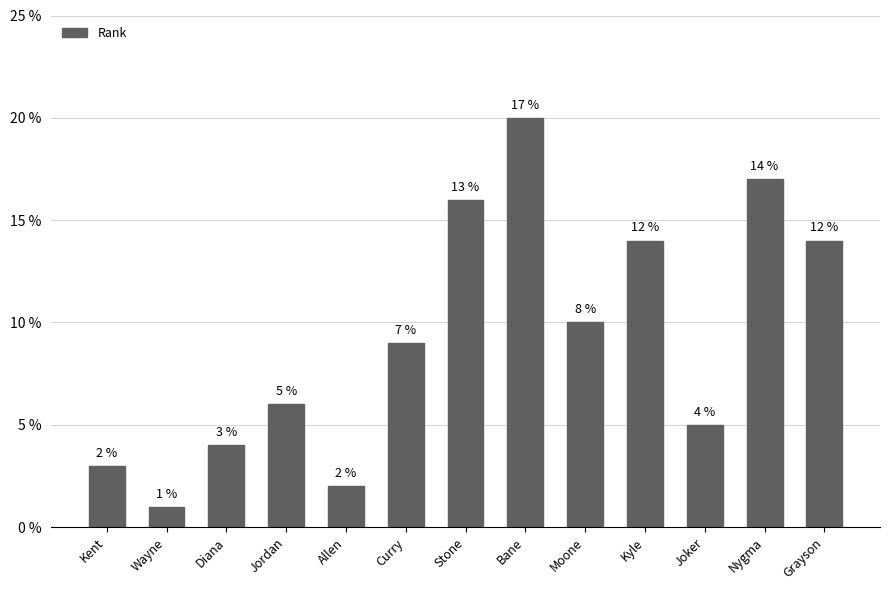

What is the minimum value shown in the chart?

1